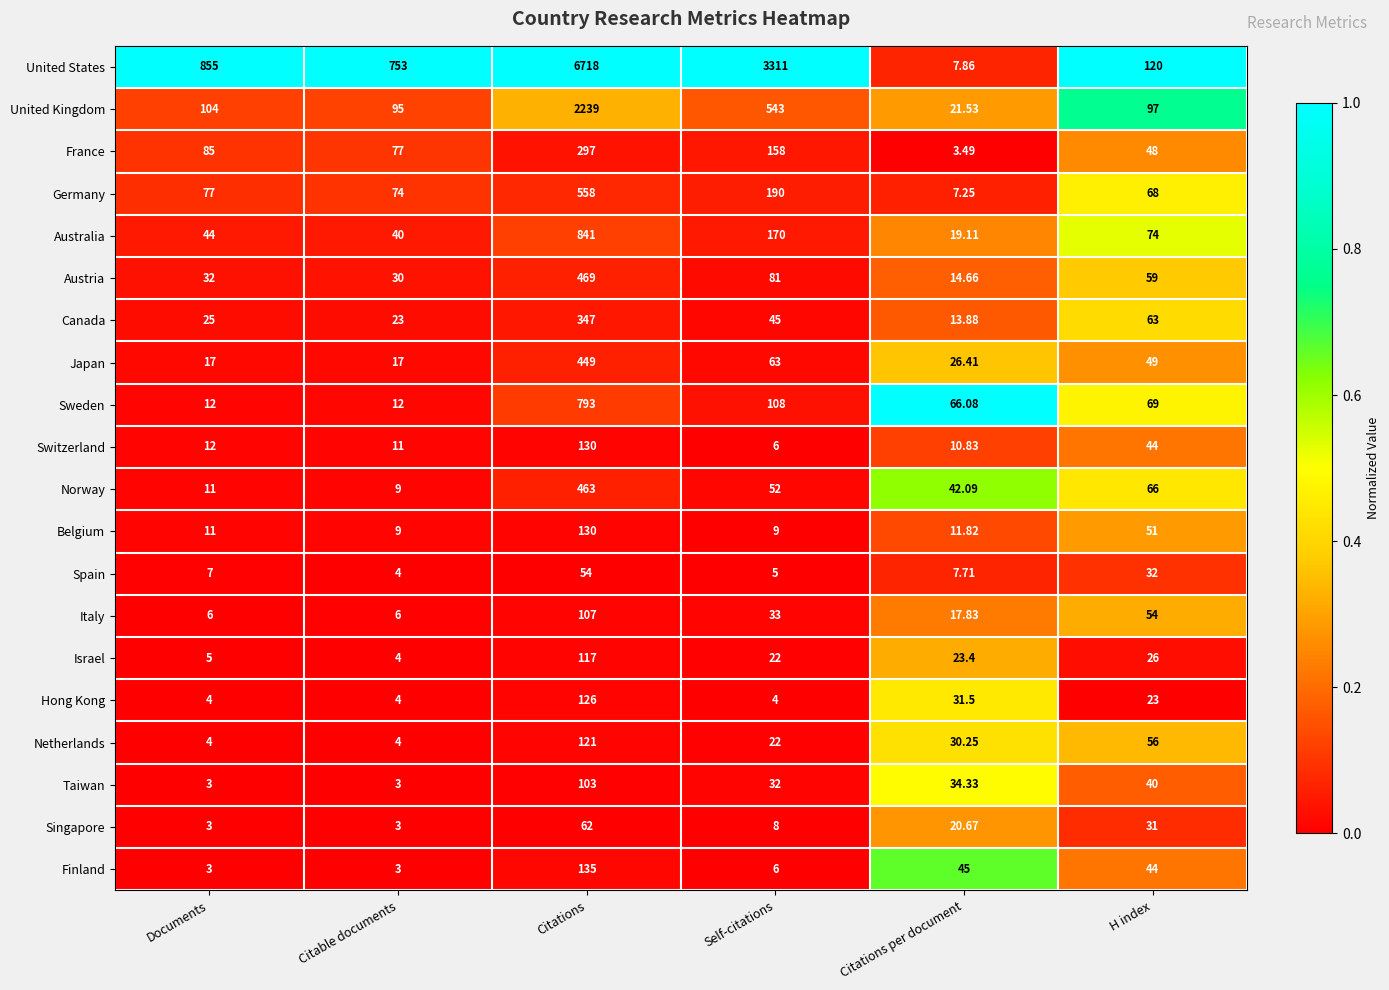

At which label is Sweden closest to 402?

Self-citations